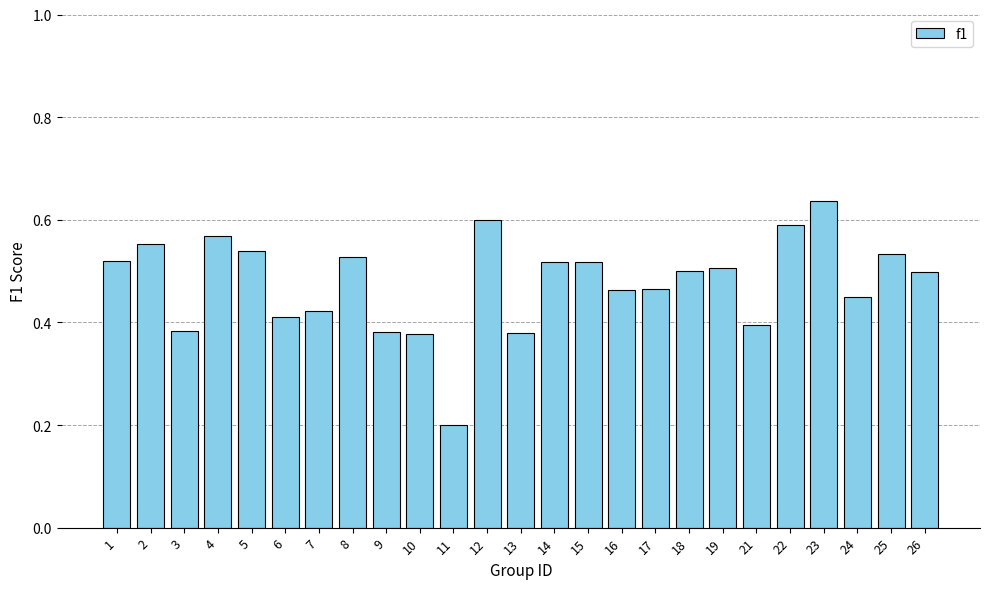

What is the value of the 11th bar from the left?

0.2